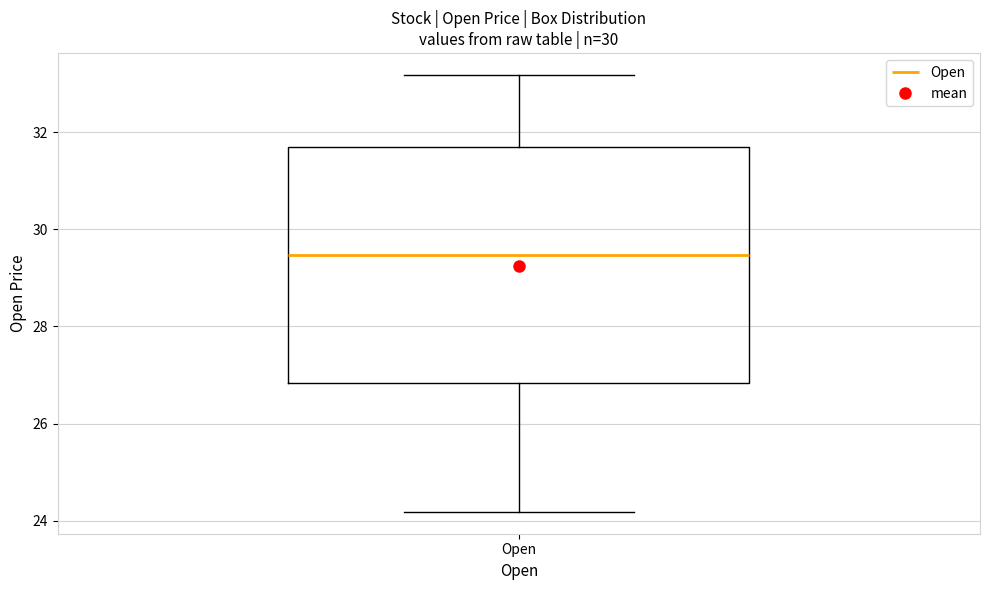

Where does the upper whisker of the box for Open end on the y-axis? The values are not printed on the chart, so give them approximately, as read against the axis.

33.2